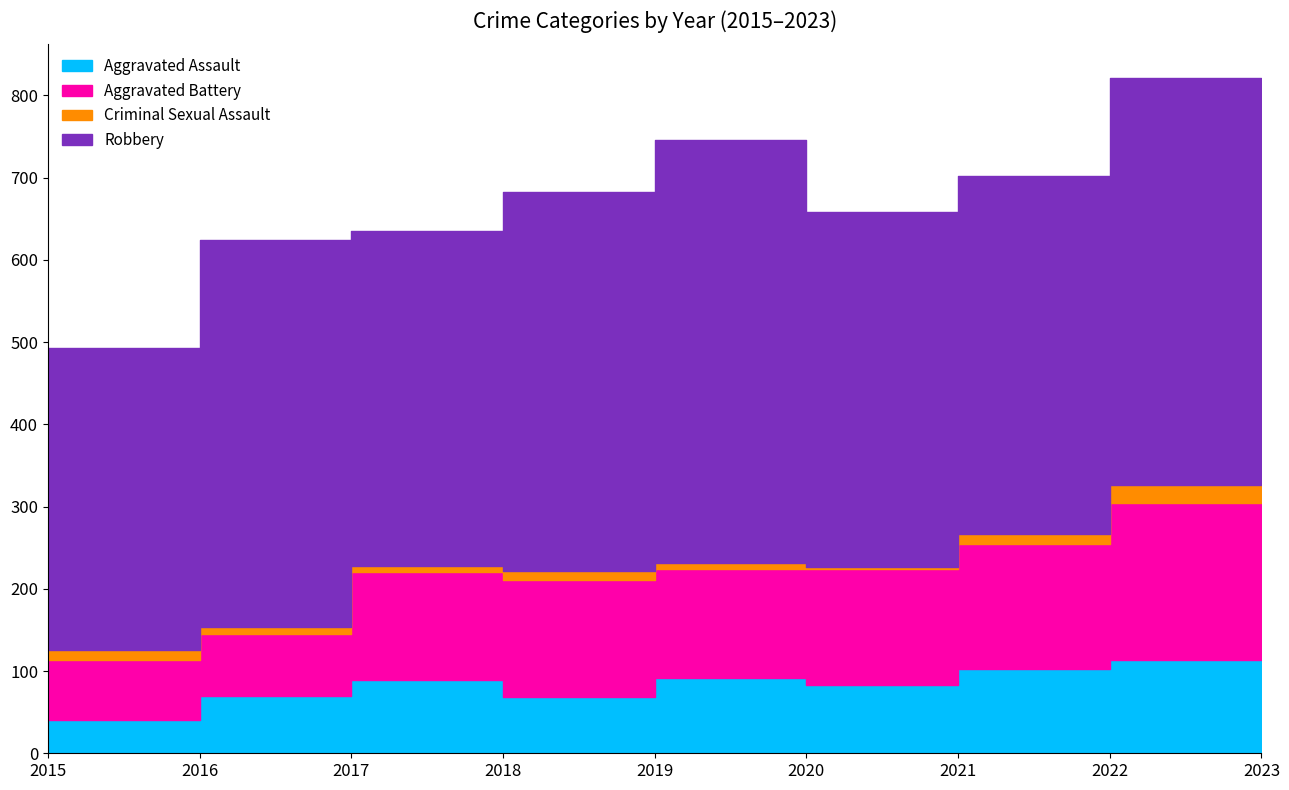

What is the maximum value shown in the chart?

515